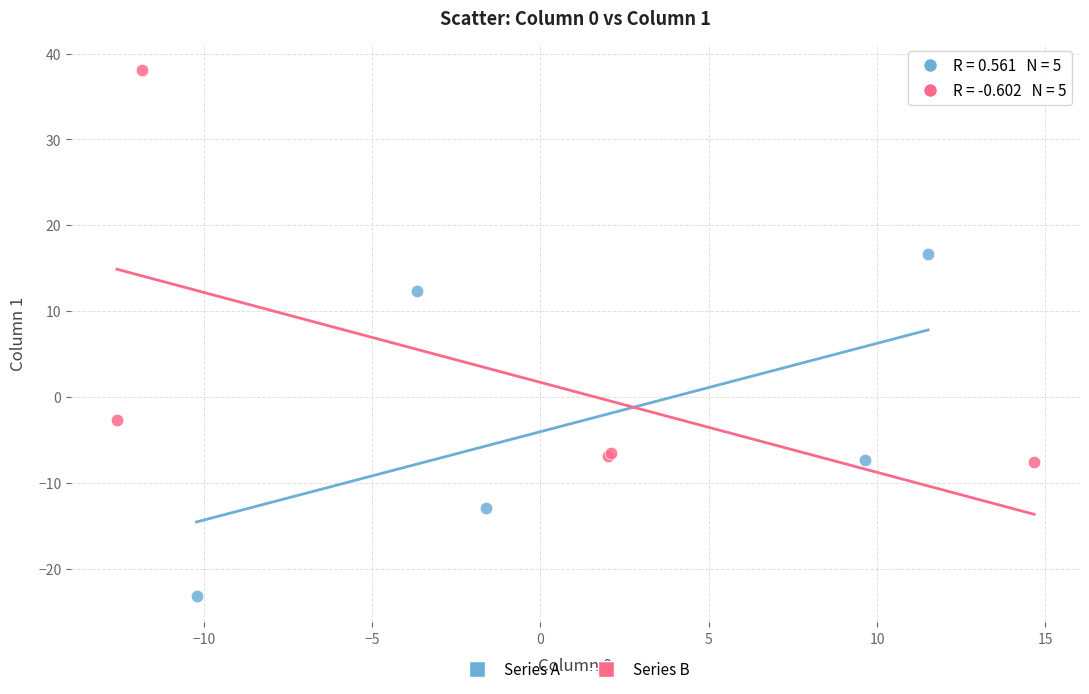

Which series reaches the maximum Y coordinate?

Series B